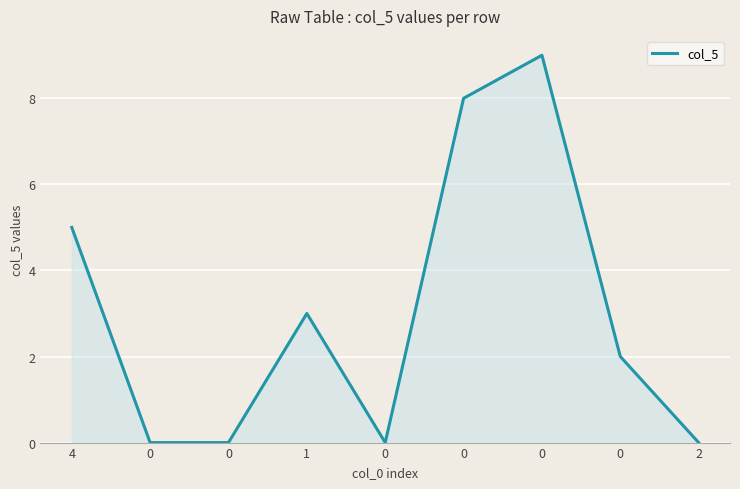

Reading left to right, list all the values displayed in this chart.

5	0	0	3	0	8	9	2	0